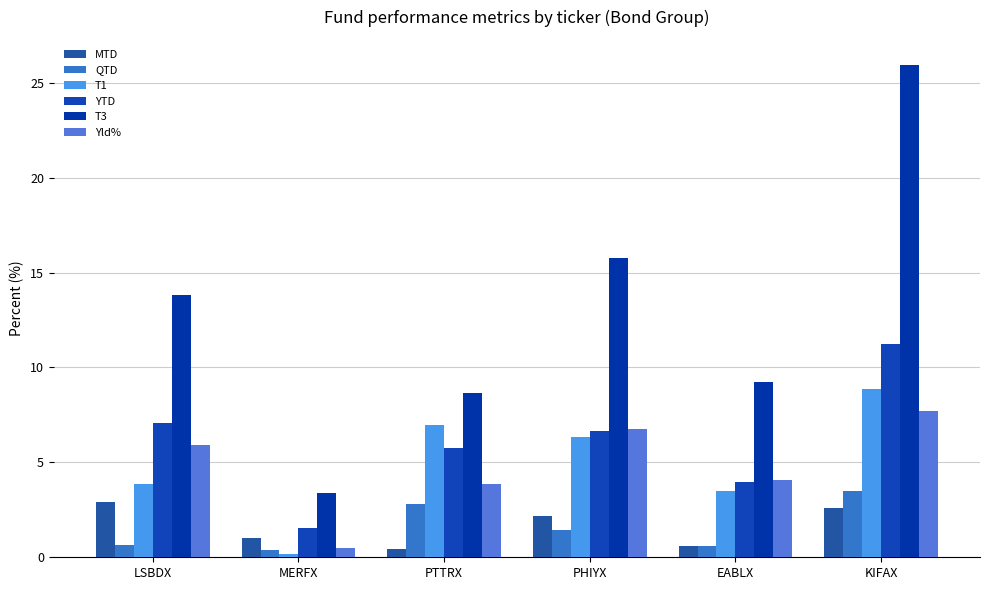

Reading left to right, transcribe all the data shown in this chart.

MTD: 2.9	1.0	0.5	2.2	0.6	2.6
QTD: 0.7	0.4	2.8	1.5	0.6	3.5
T1: 3.9	0.2	7.0	6.3	3.5	8.9
YTD: 7.1	1.5	5.8	6.6	4.0	11.3
T3: 13.8	3.4	8.7	15.8	9.3	26.0
Yld%: 5.9	0.5	3.9	6.8	4.1	7.7